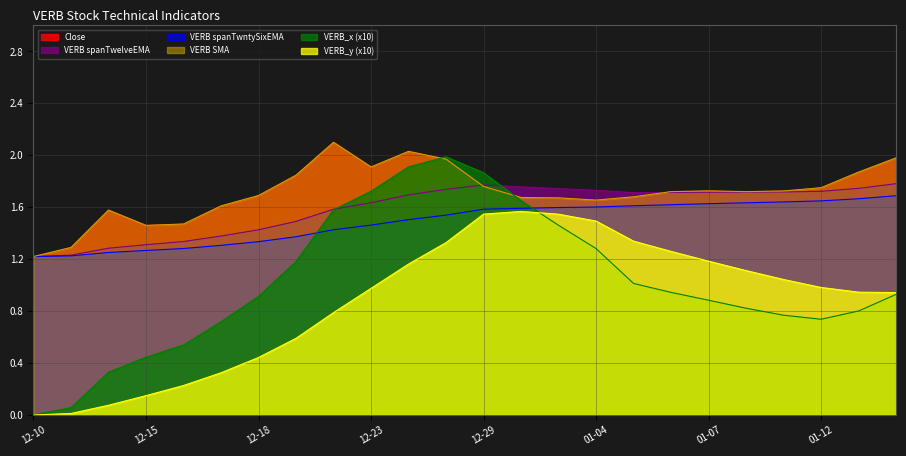

What are all the series names shown in the legend?

Close, VERB SMA, VERB spanTwelveEMA, VERB spanTwntySixEMA, VERB_x, VERB_y